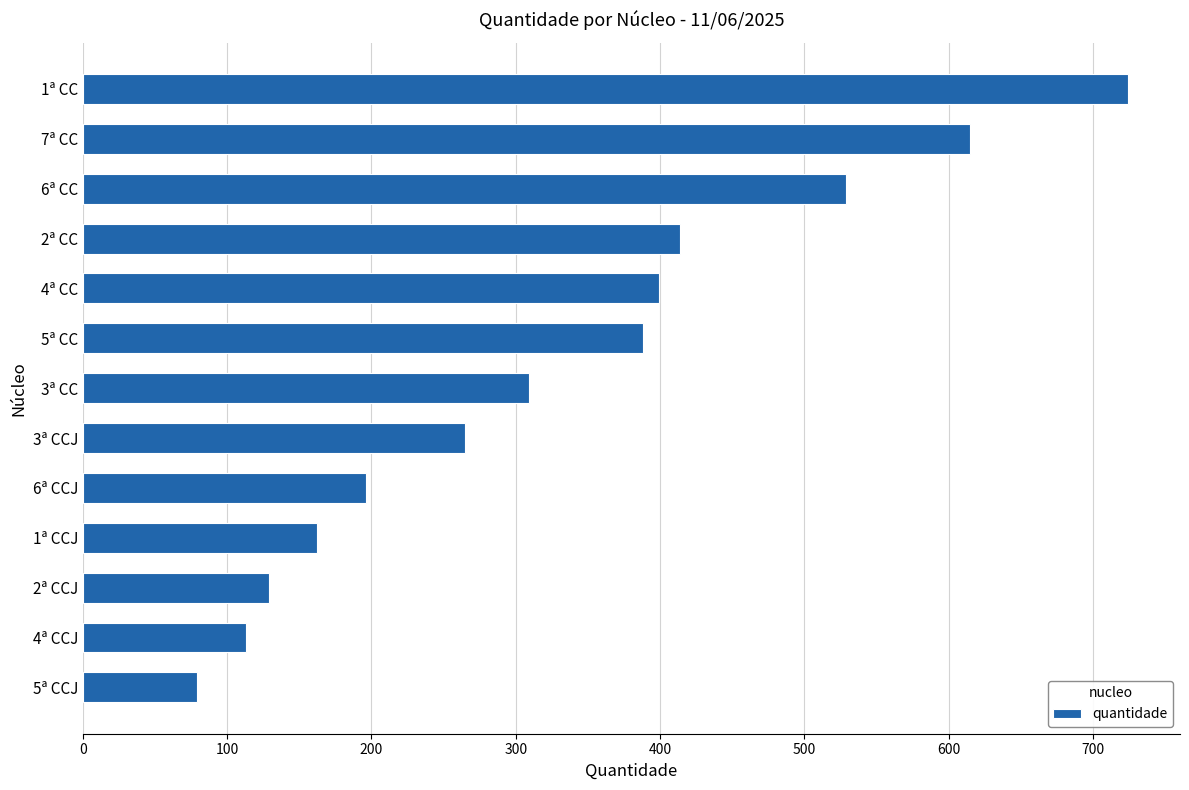

Rank the categories by value from lowest to highest.

5ª CCJ, 4ª CCJ, 2ª CCJ, 1ª CCJ, 6ª CCJ, 3ª CCJ, 3ª CC, 5ª CC, 4ª CC, 2ª CC, 6ª CC, 7ª CC, 1ª CC